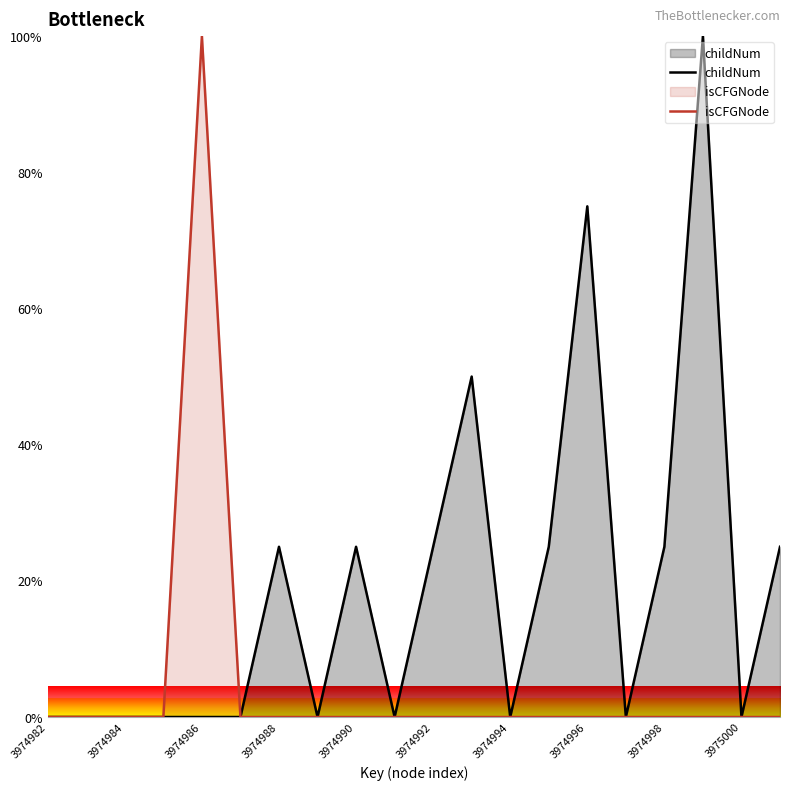

At 3974996, list the series in order from smallest to largest.

isCFGNode, childNum